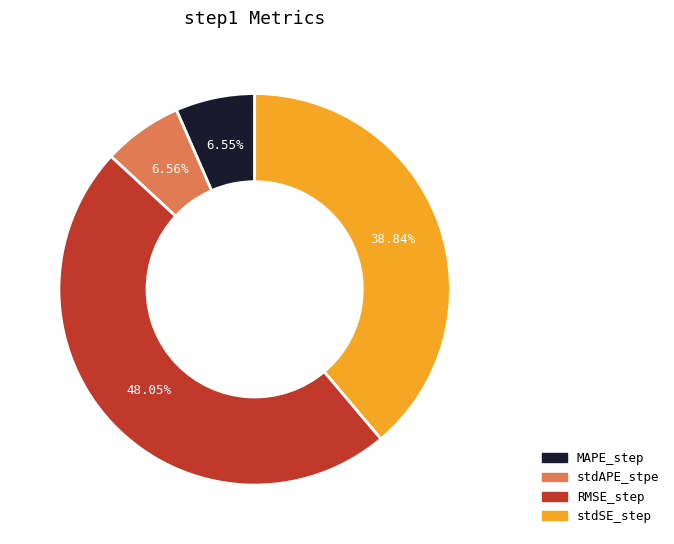

Which has a higher value, RMSE_step or stdAPE_stpe?

RMSE_step